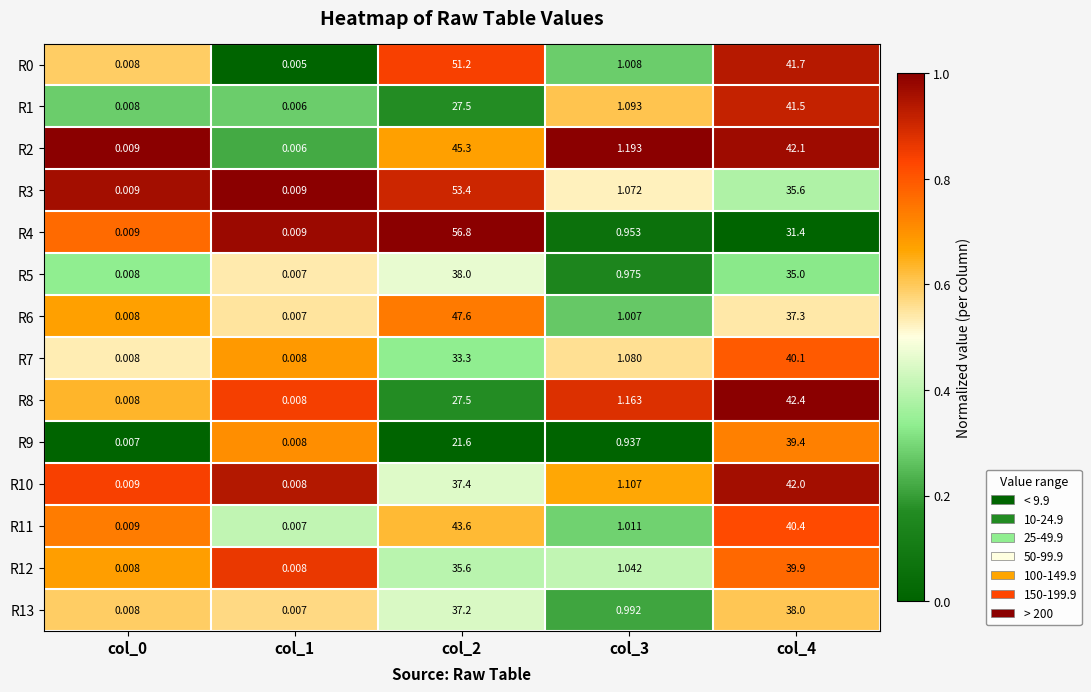

At how many categories does at least one series exceed 0?

5